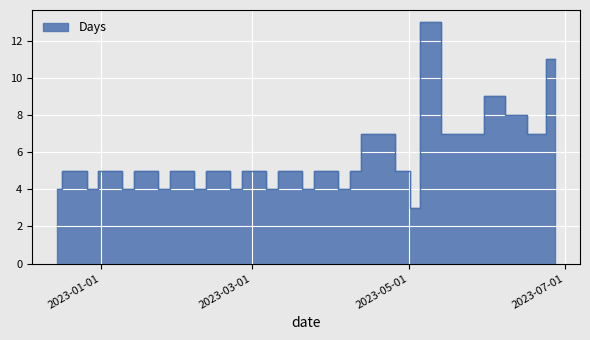

Reading right to left, list all the values displayed in this chart.

11	7	8	9	7	7	13	3	5	7	7	5	4	5	5	4	5	5	4	5	5	4	5	5	4	5	5	4	5	5	4	5	5	4	5	5	4